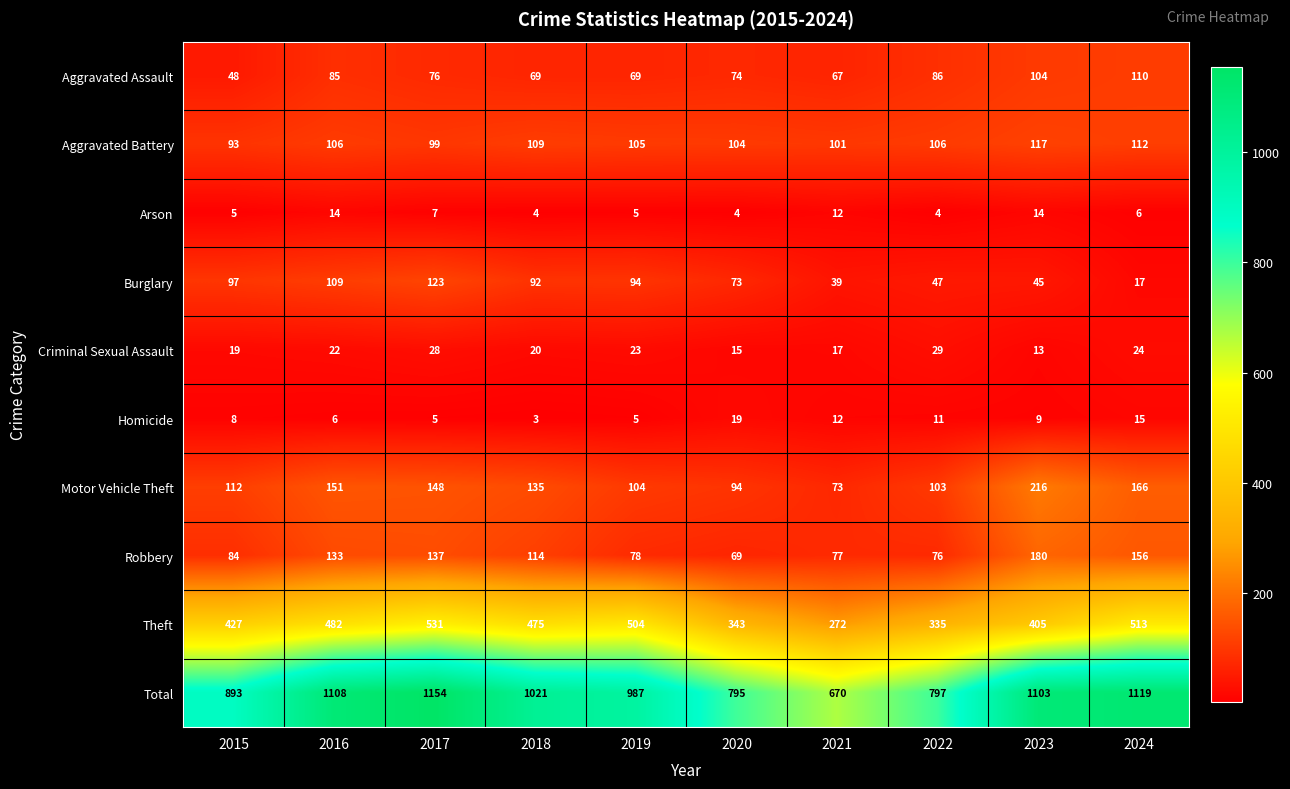

Where is Aggravated Assault nearest to the value 79?

2017